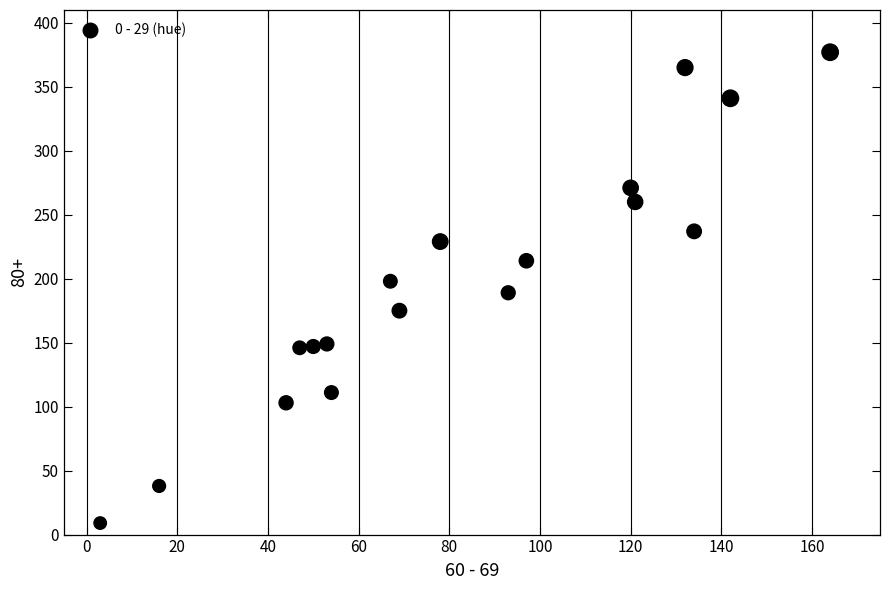

What is the range of Y values (max minus min)?

368